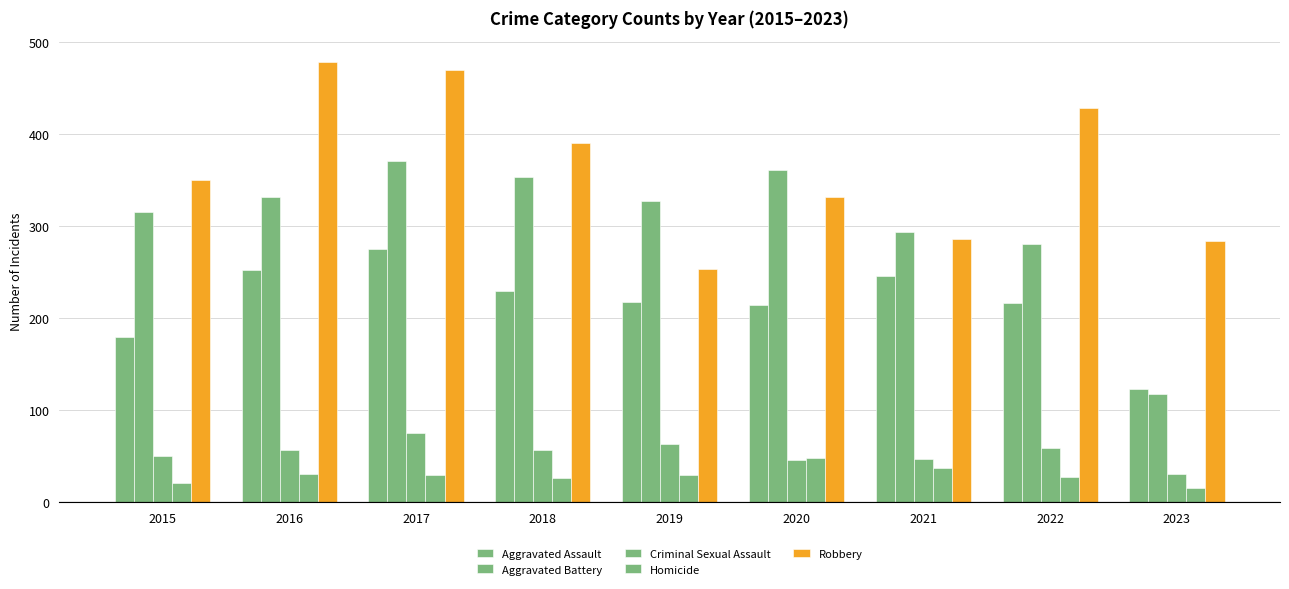

How many values in the Homicide series are below 29?

4